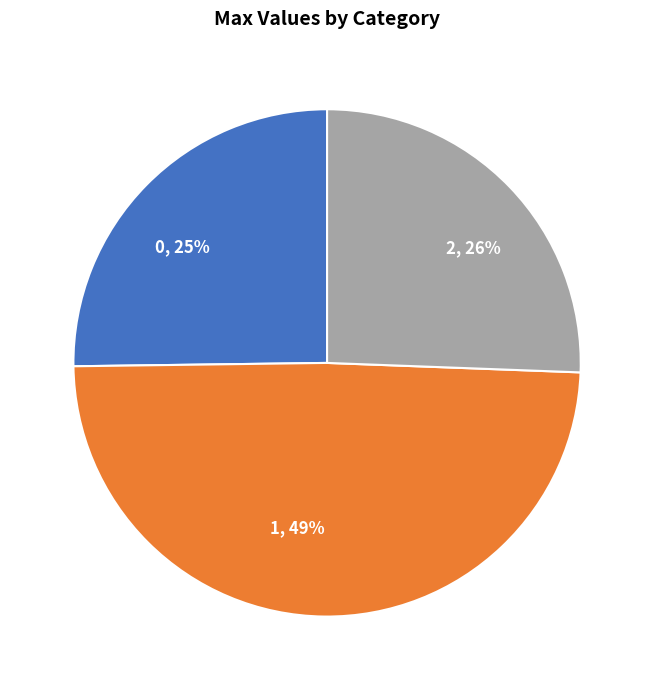

Combined, do 0 and 2 account for over 50%?

Yes